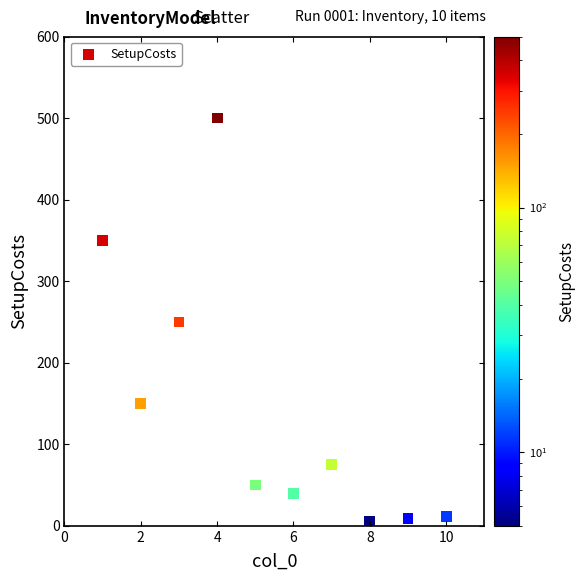

What is the average X value?

5.5